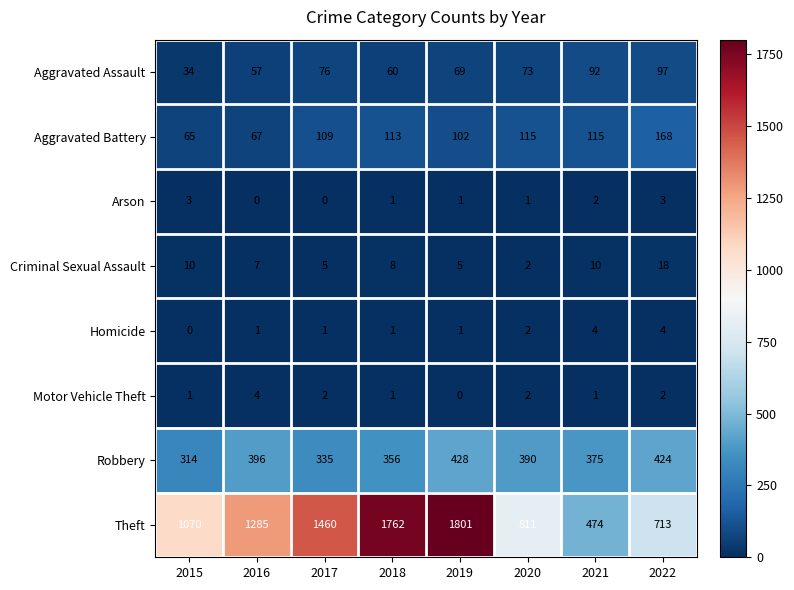

How many data points in Criminal Sexual Assault are less than 8?

4